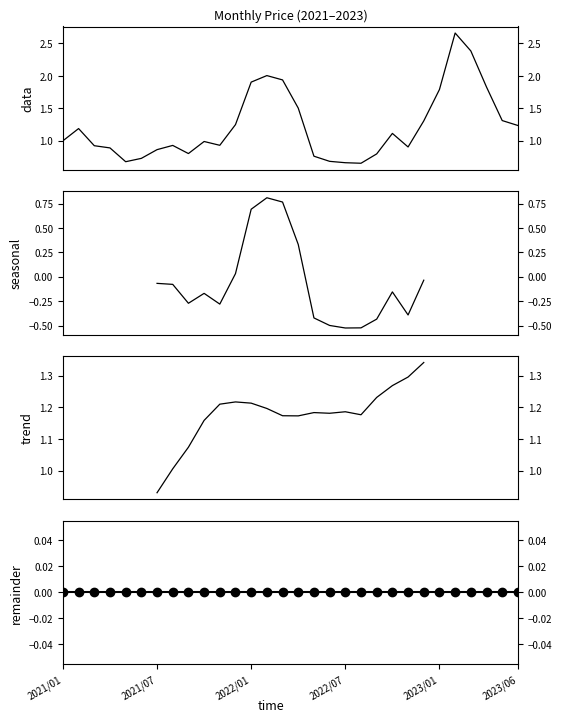

Between 14 and 25, which series saw the biggest shift?

Price